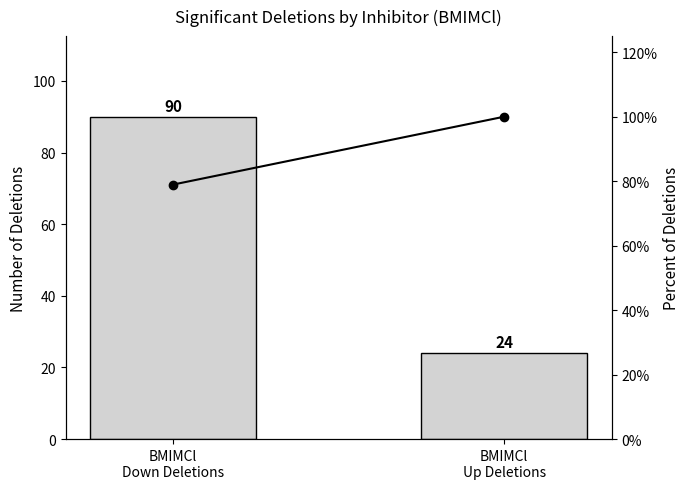

How many bars are there in total?

4